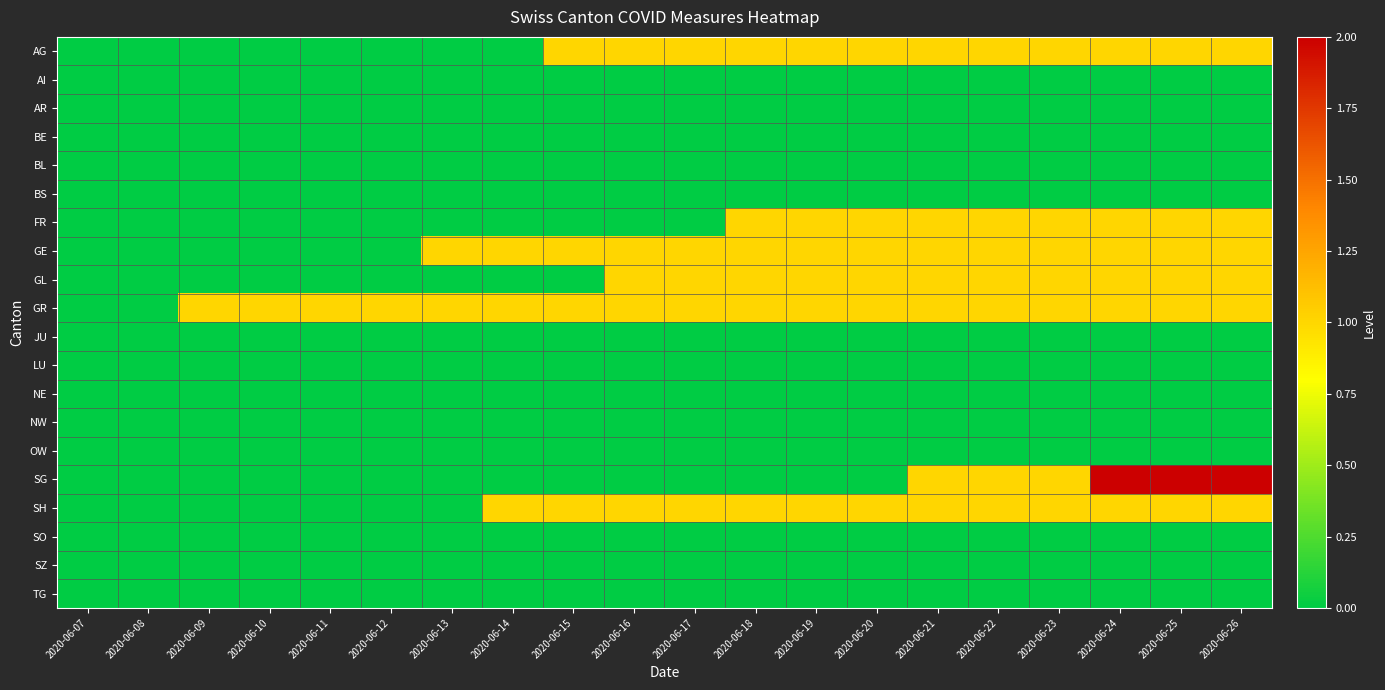

Which has a higher value, 2020-06-26 or 2020-06-11?

2020-06-26